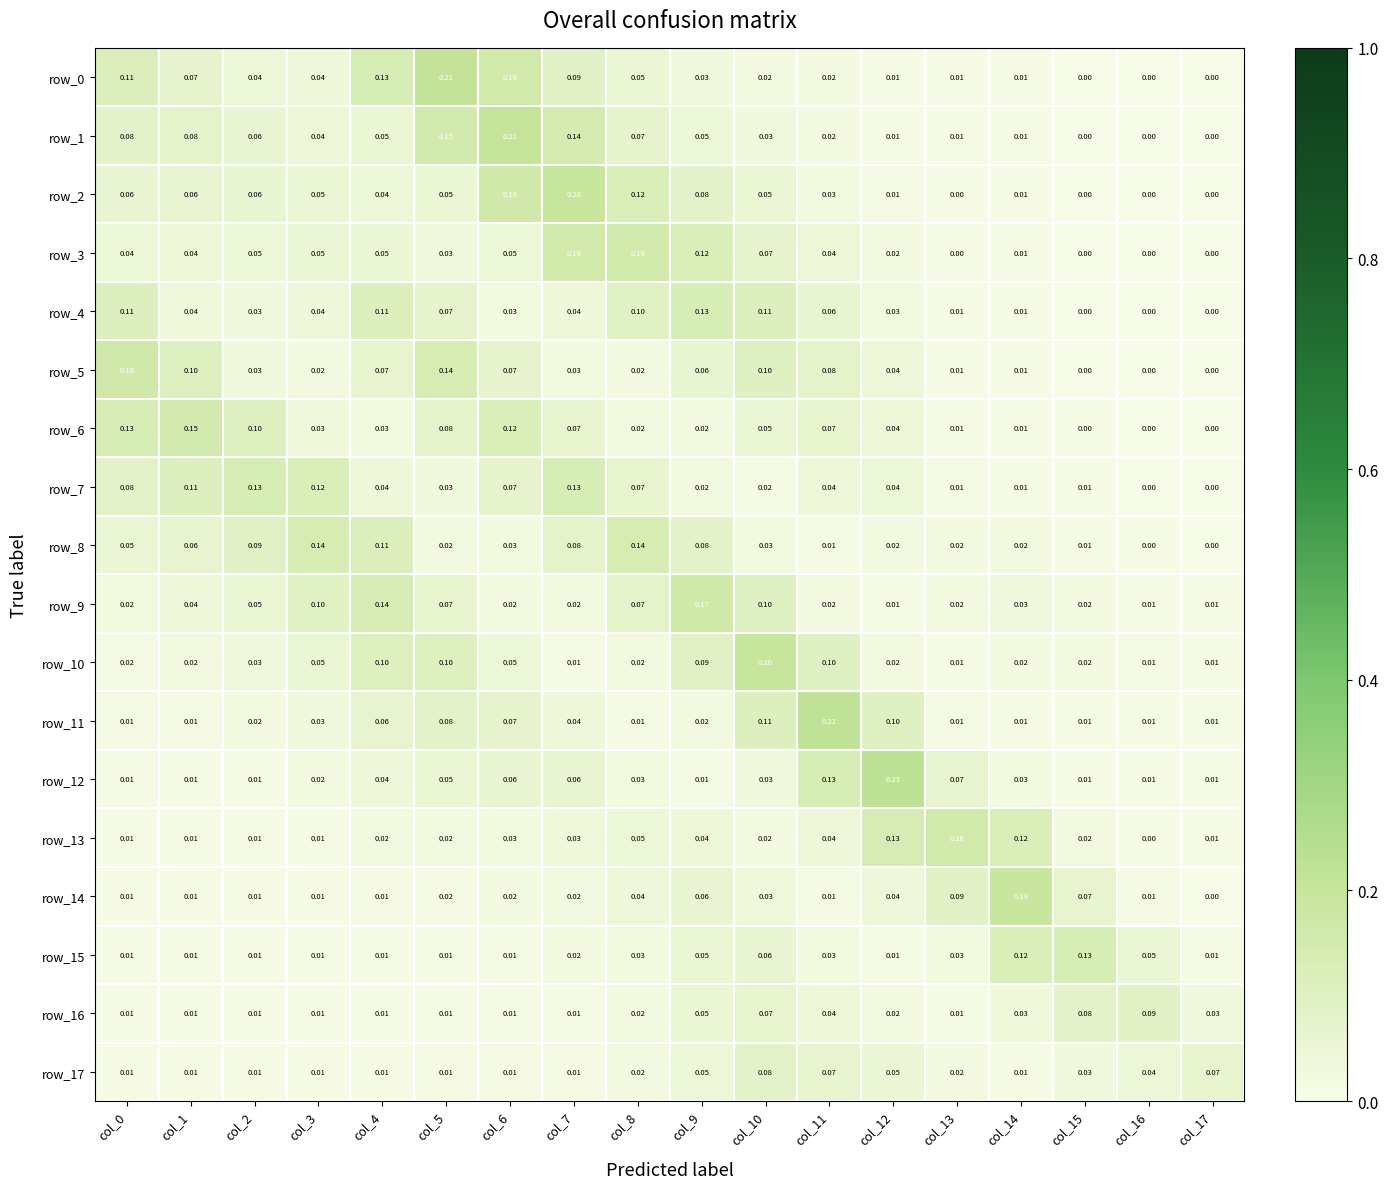

Is it true that row_17 equals 0.0 at col_5?

True